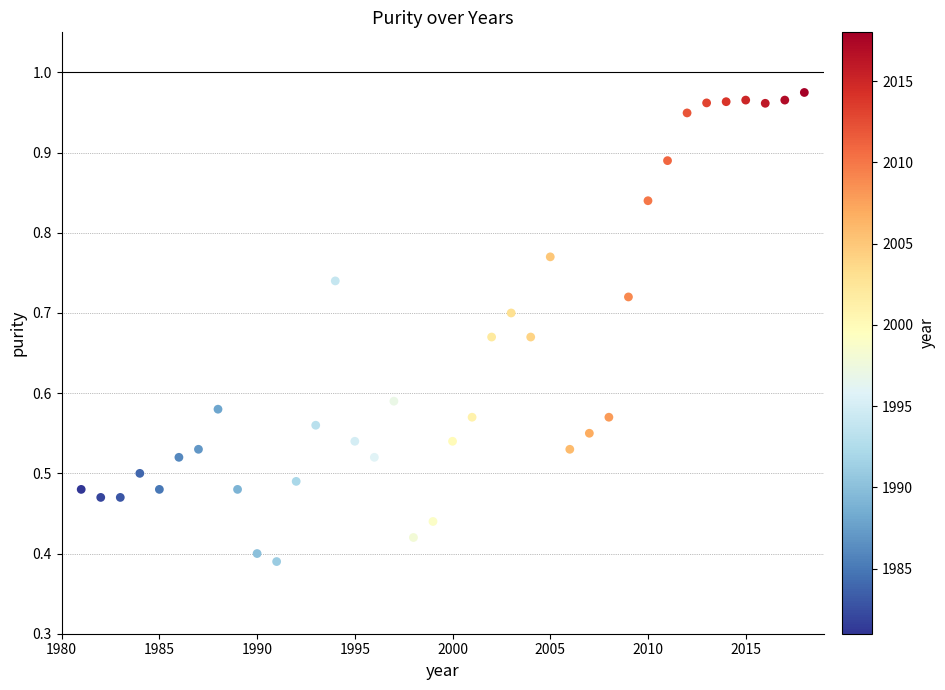

What is the range of X values (max minus min)?

37.0